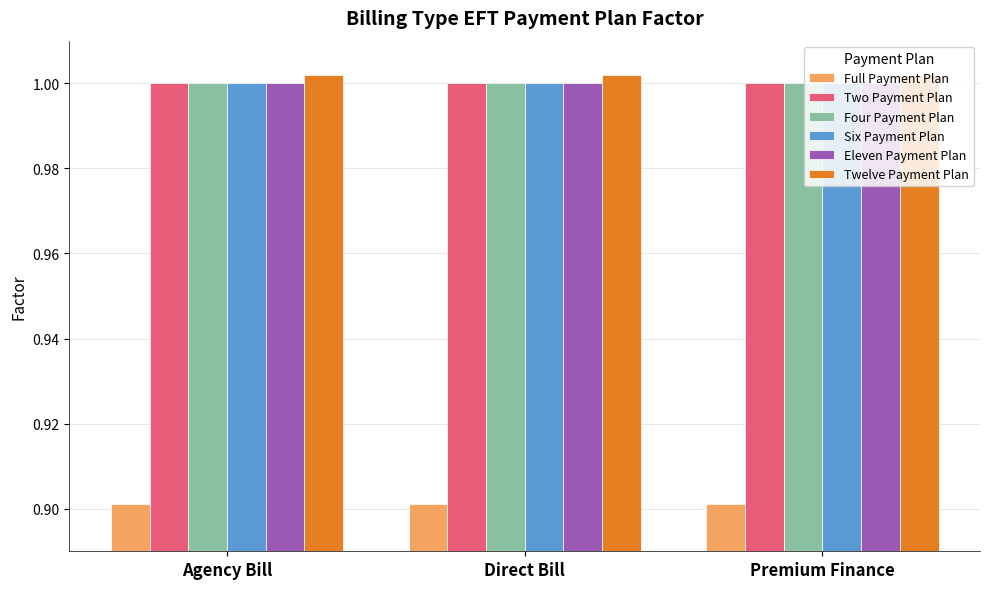

What is the minimum value shown in the chart?

0.9